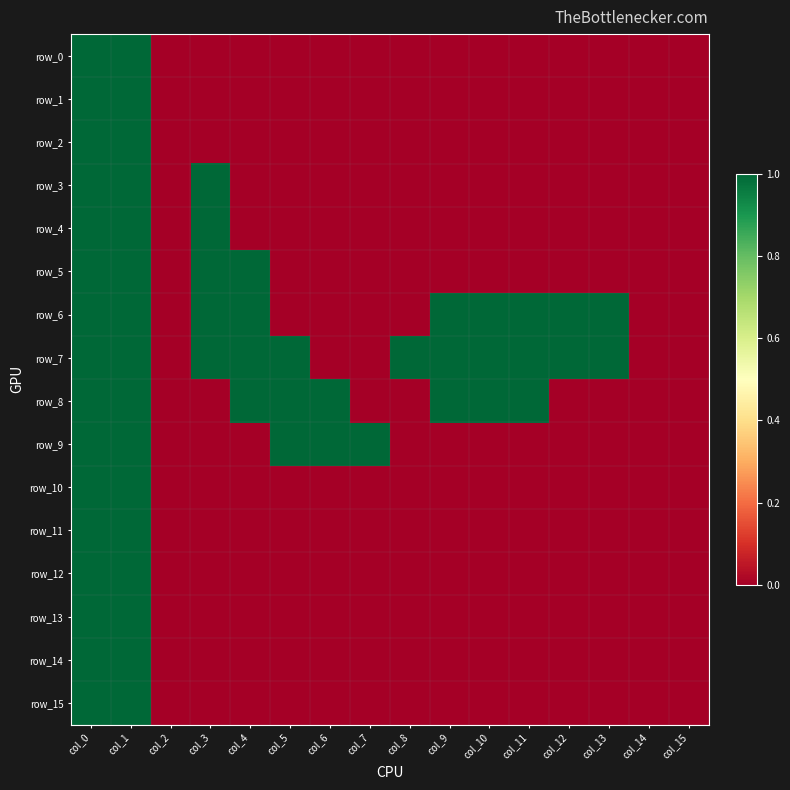

What is the difference between the second highest and minimum values in the row_5 series?

1